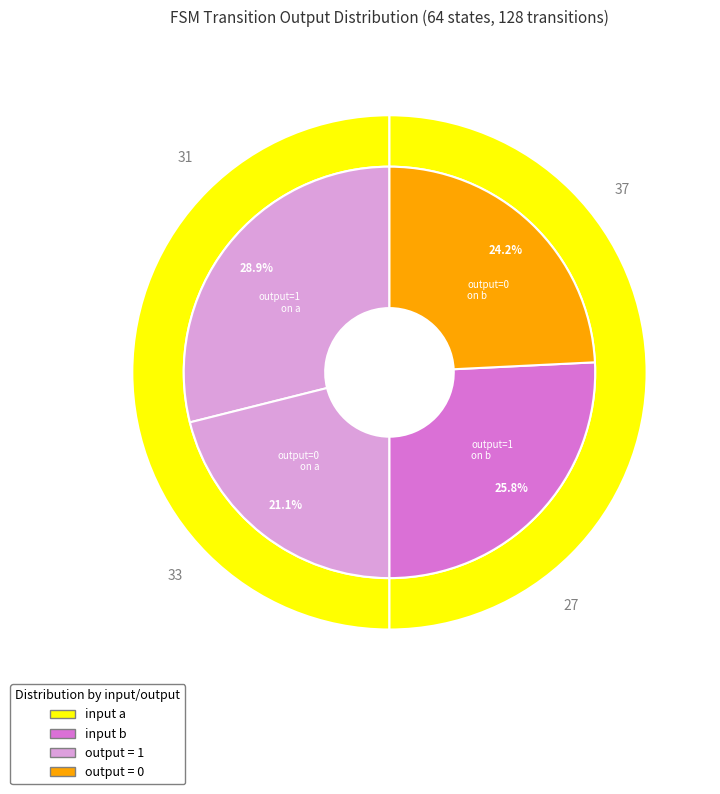

To the nearest percent, what percentage of the pie is output 0 (a)?

21%